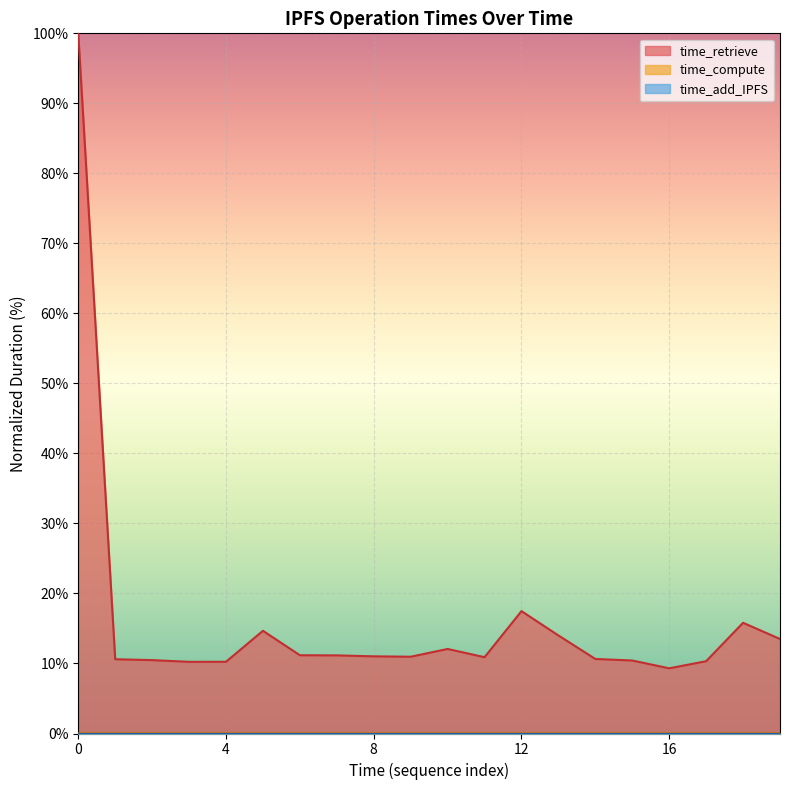

Where is time_retrieve nearest to the value 54?

12